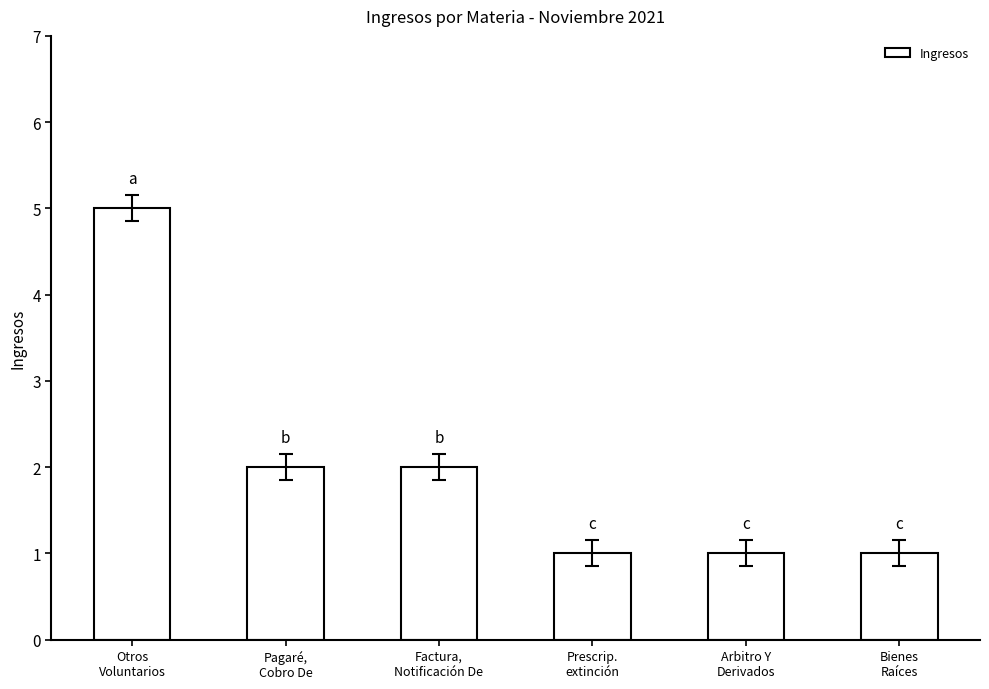

What value does the data have at Otros
Voluntarios?

5